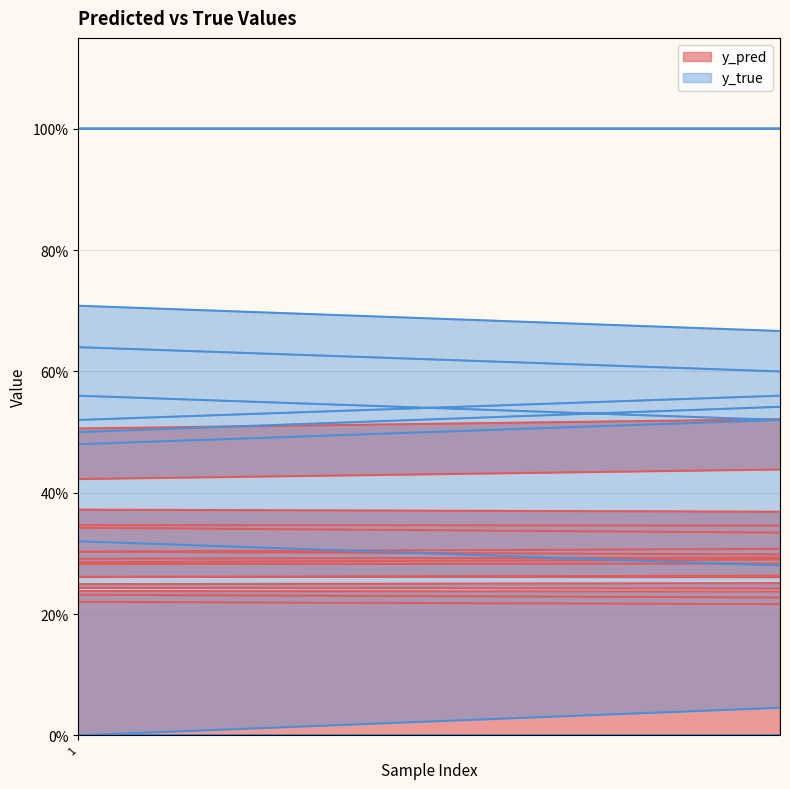

What is the average value of the y_true series?

0.3